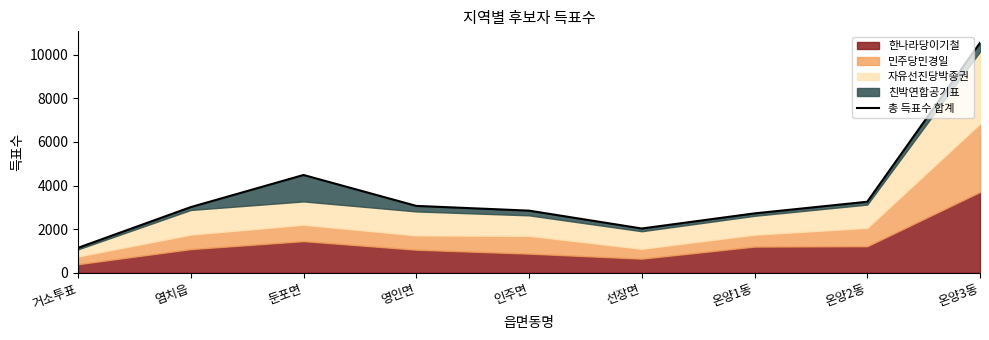

What is the ratio of the value at 거소투표 to the value at 온양1동?

0.4